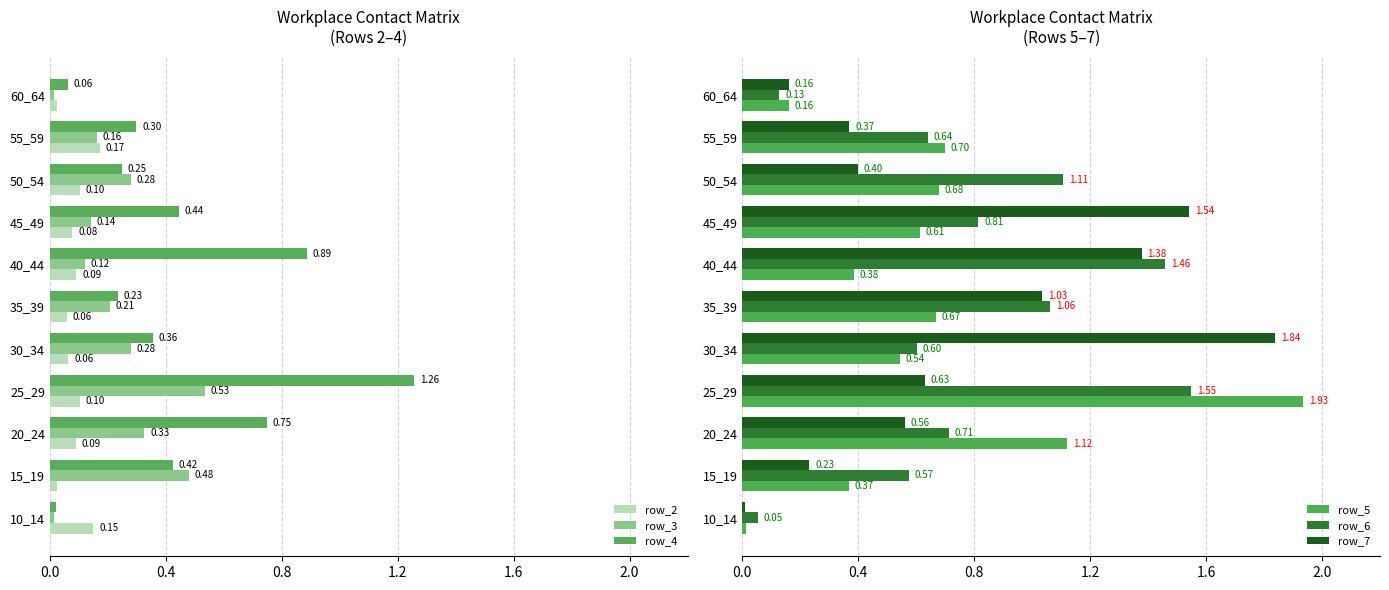

What is the sum of all row_4 values?

5.0